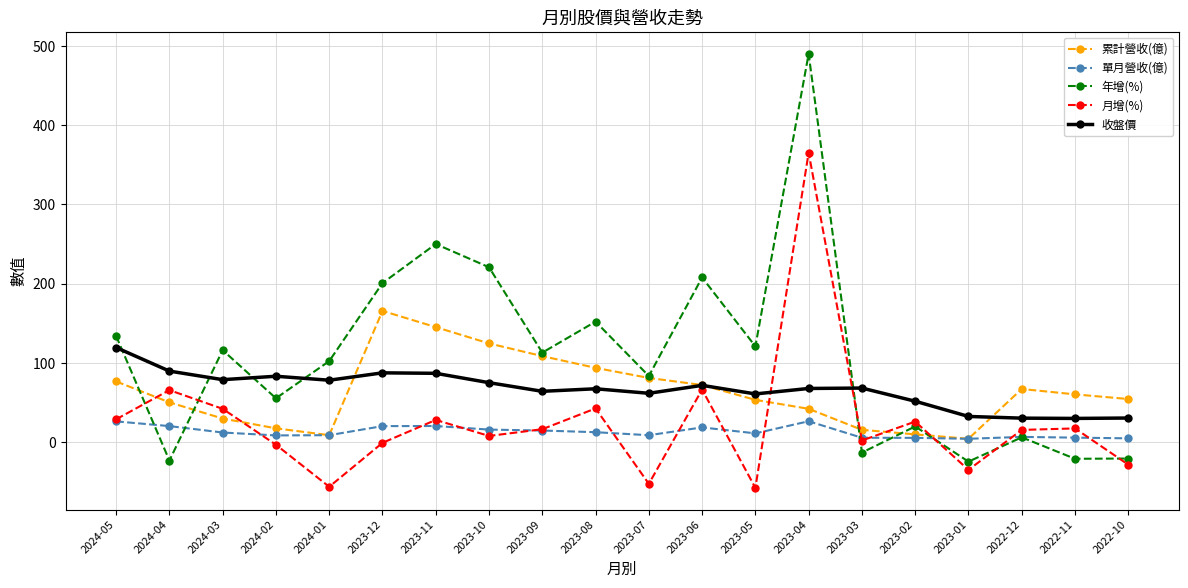

What is the maximum value shown in the chart?

490.0